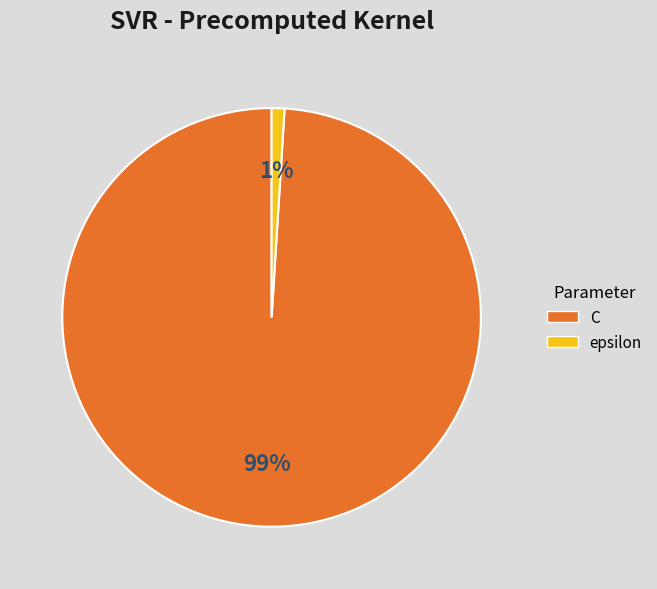

Is there a majority slice in this chart?

Yes